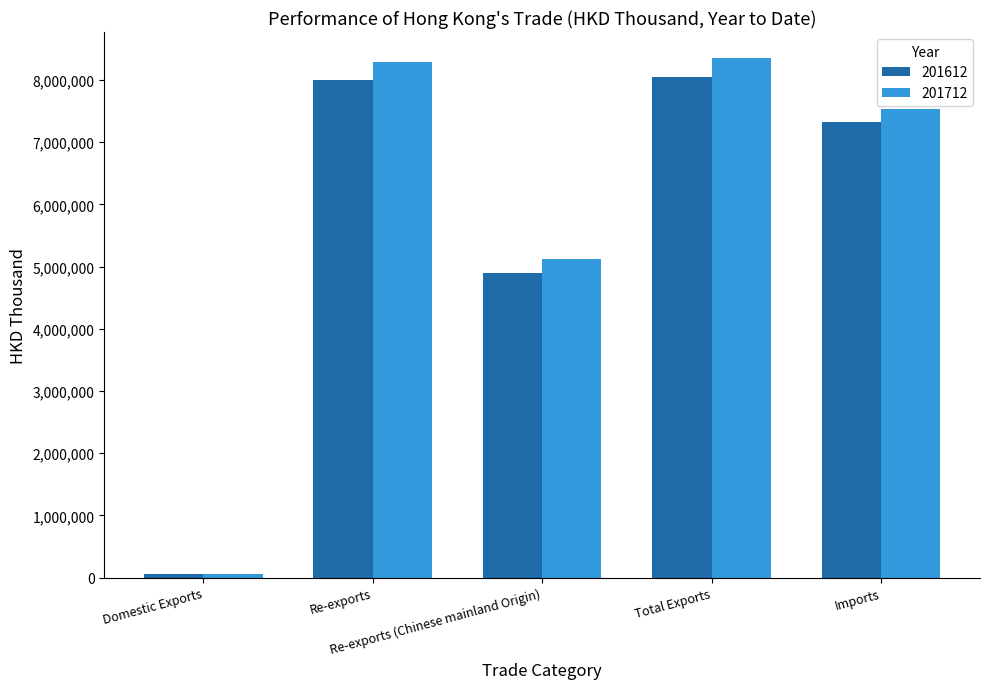

What is the label of the 2nd bar from the right?

Total Exports